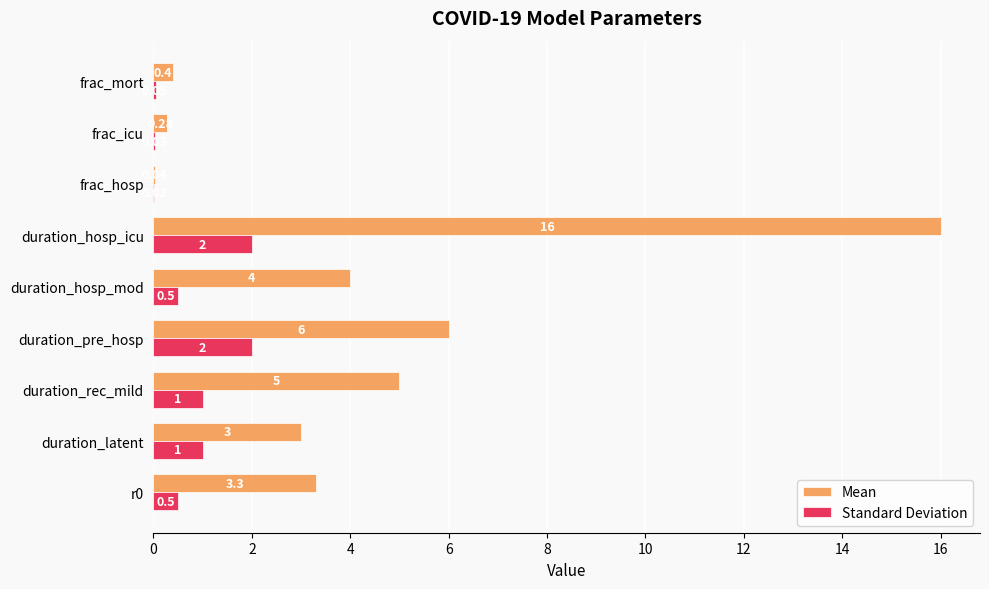

At which category is the sum across all series the highest?

duration_hosp_icu